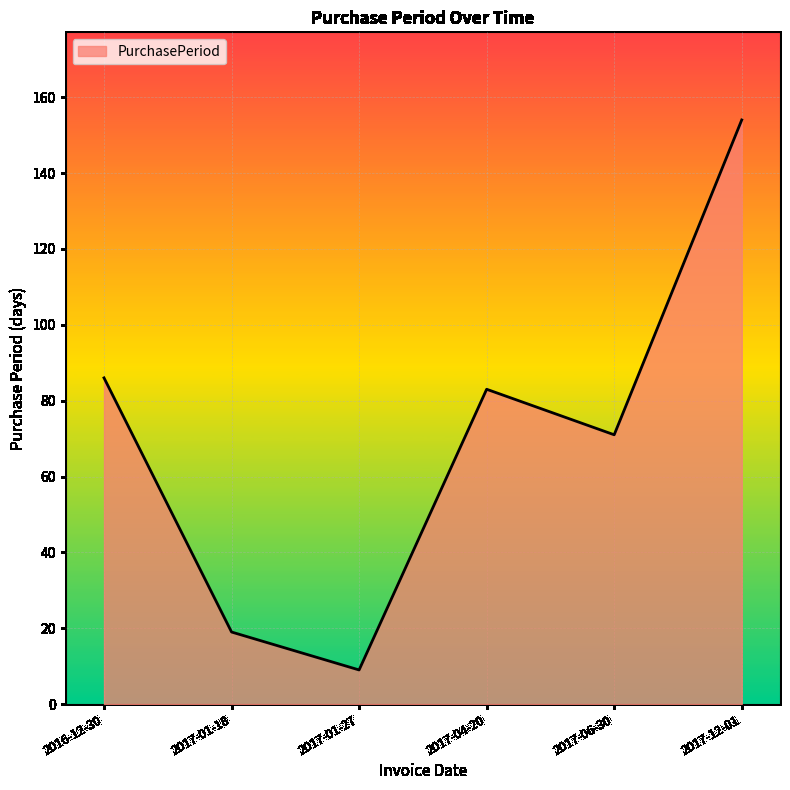

Where is the data nearest to the value 81?

2017-04-20